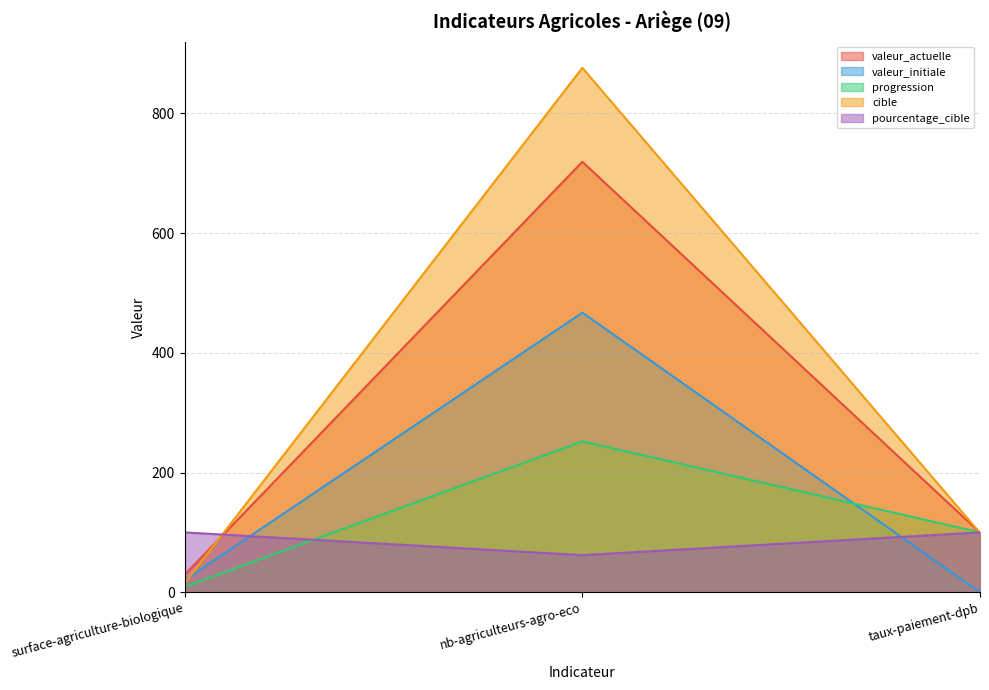

What is the difference between the second highest and minimum values in the pourcentage_cible series?

38.0